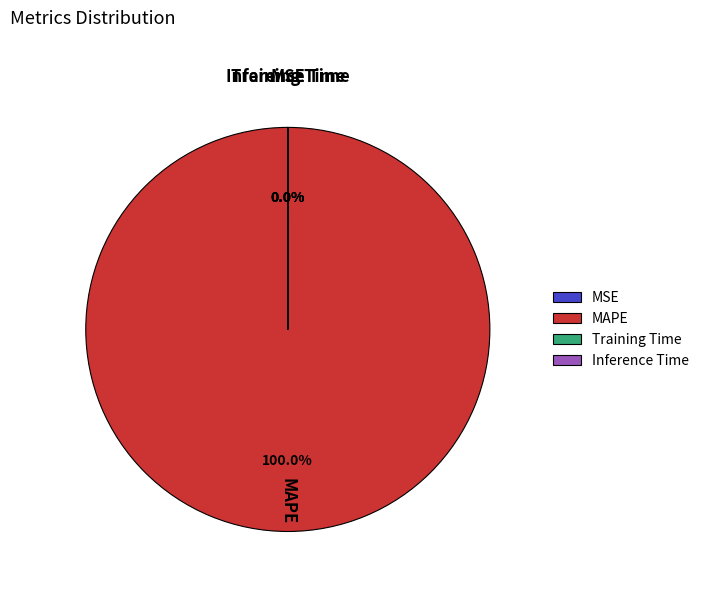

Which category has the biggest portion of the pie?

MAPE